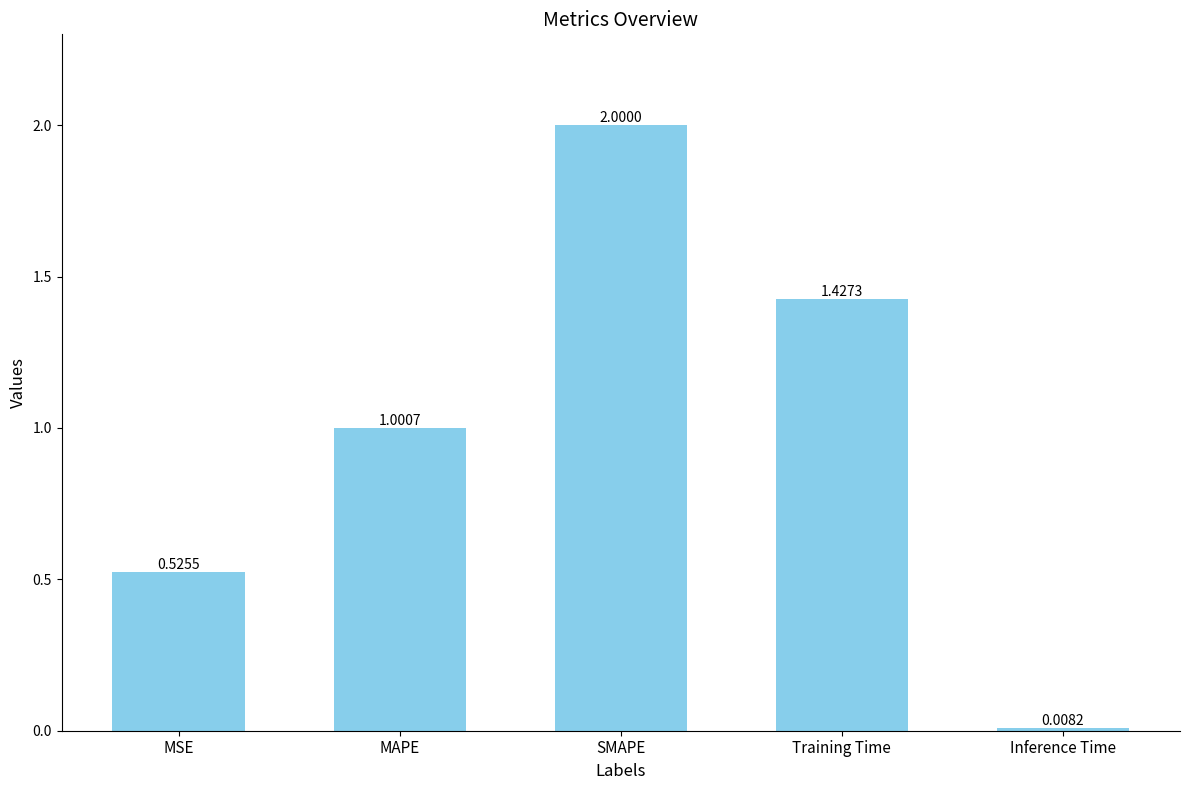

Between MSE and Training Time, which is larger?

Training Time